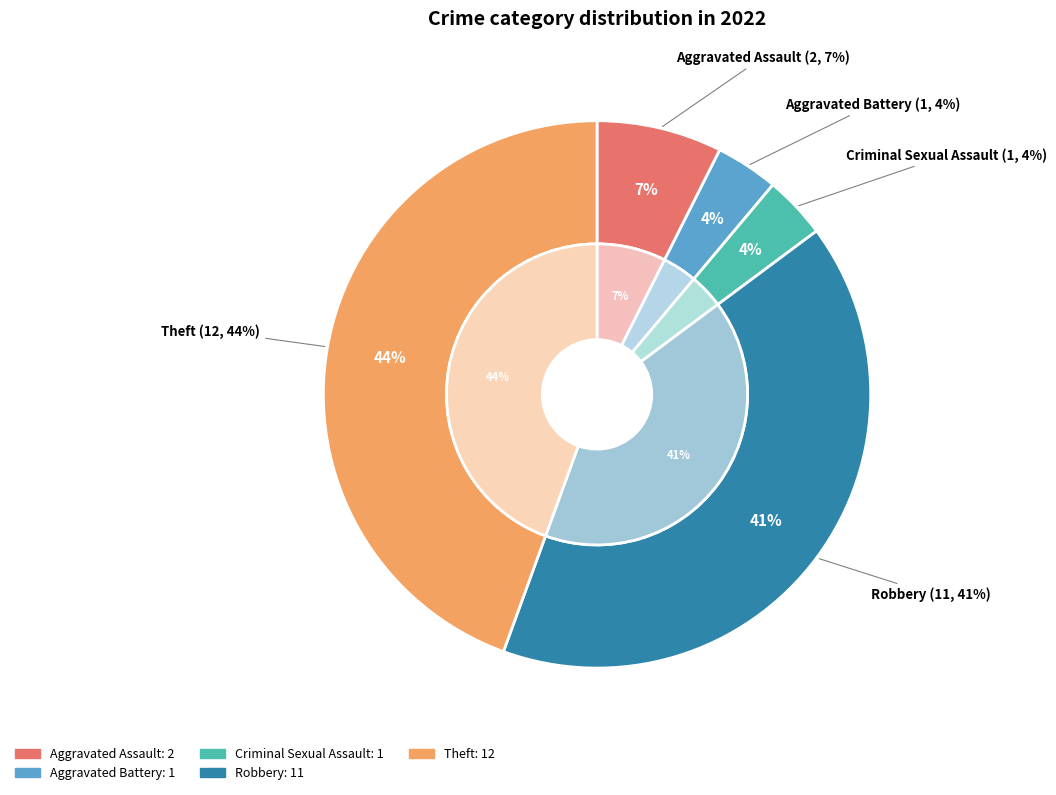

The Aggravated Battery slice represents 1% of the pie. True or false?

False